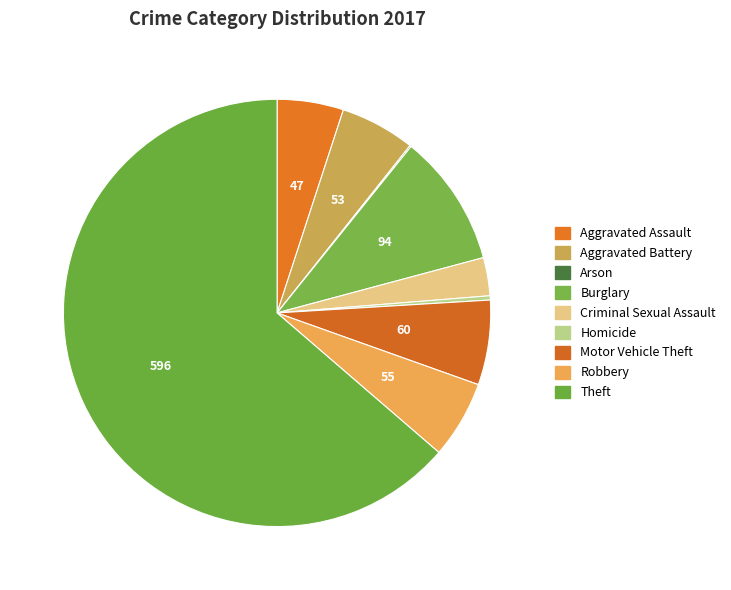

Which slice is the smallest?

Arson